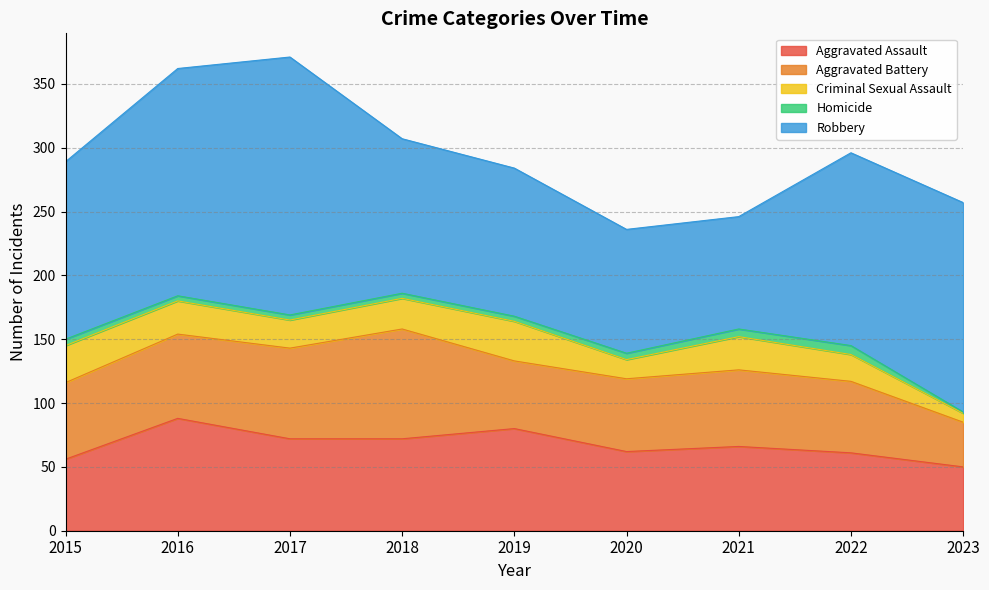

What is the value of the Aggravated Assault point at the 4th from the left?

72